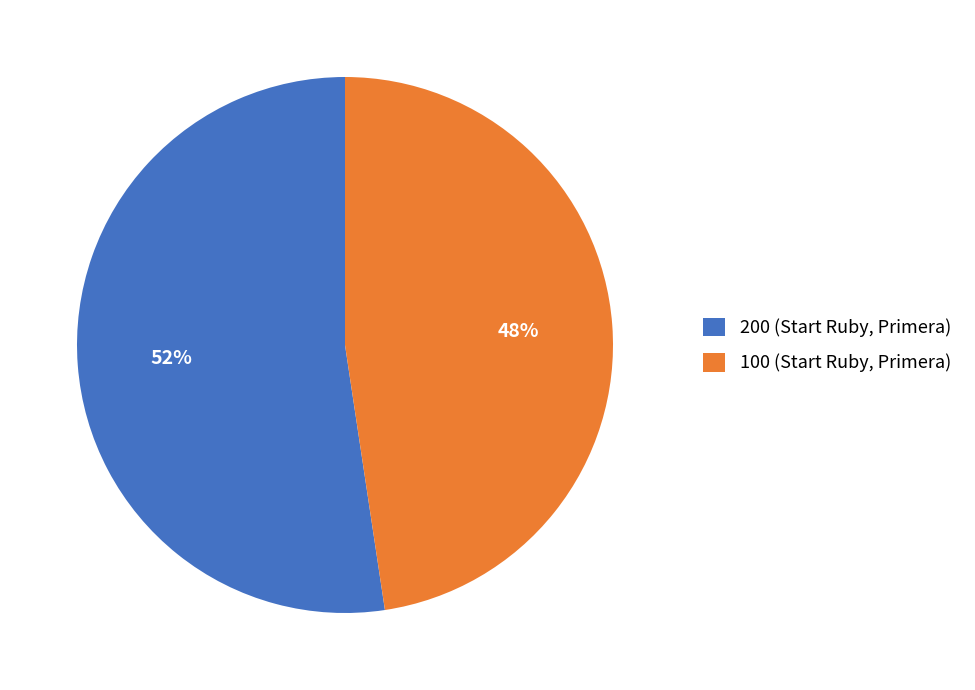

To the nearest percent, what is the combined percentage of 100 (Start Ruby, Primera) and 200 (Start Ruby, Primera)?

100%